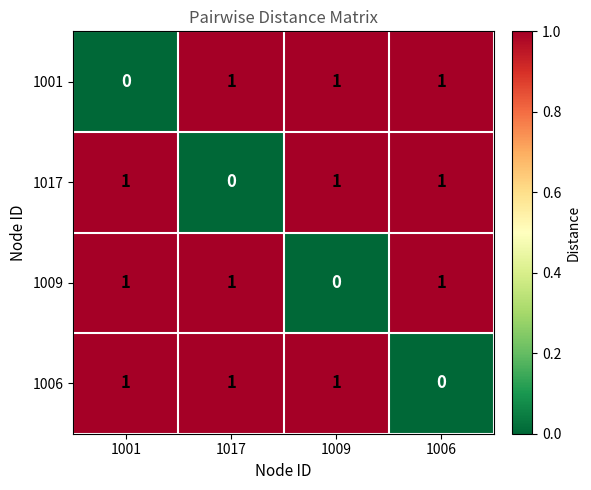

What is the sum of all 1009 values?

3